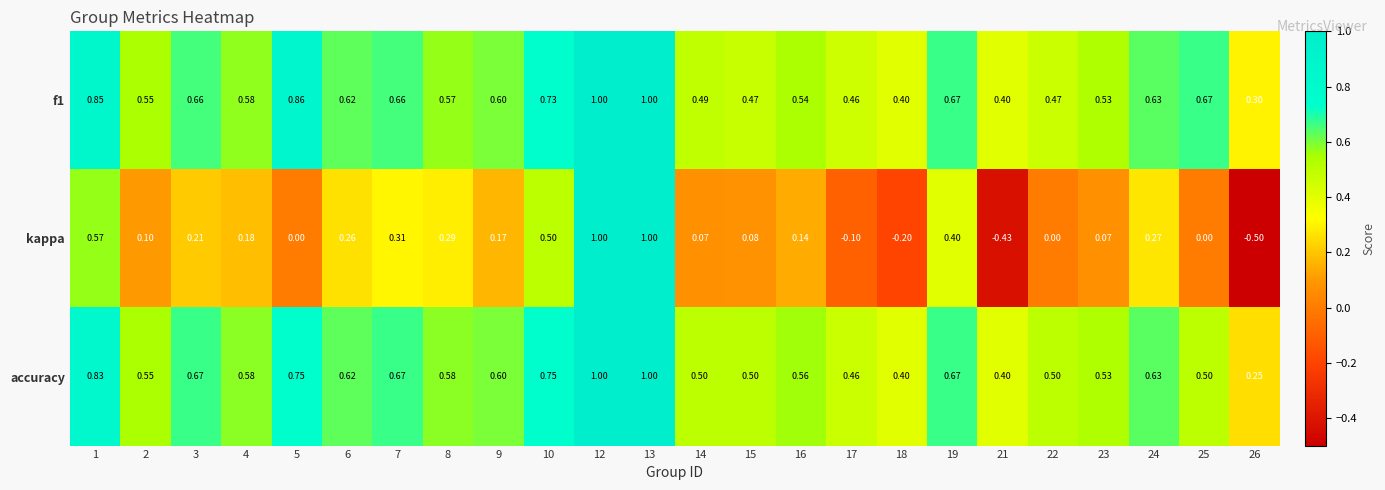

Between 16 and 22, which series saw the biggest shift?

kappa